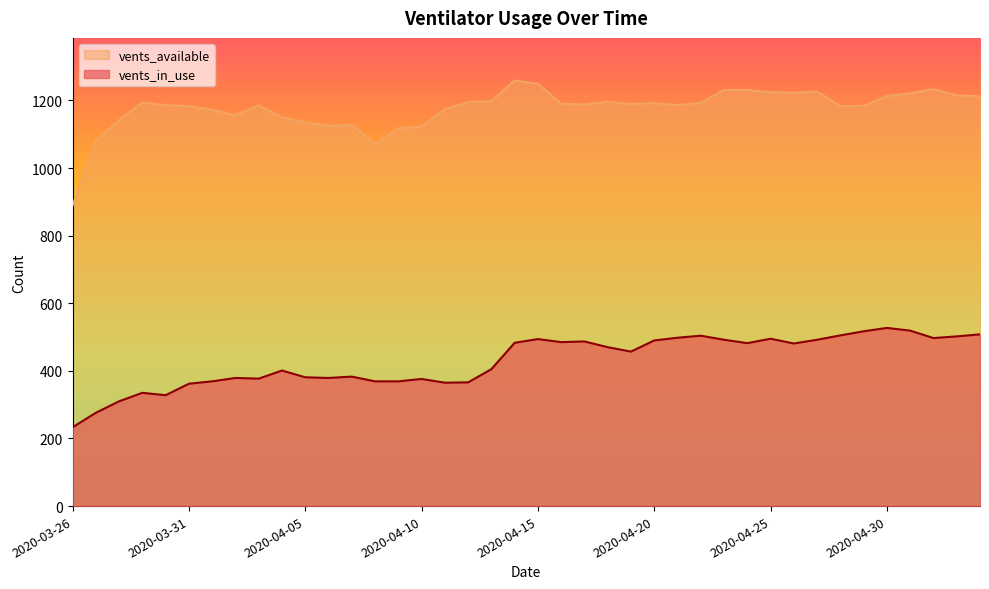

Which has a higher value, 2020-04-18 or 2020-04-11?

2020-04-18